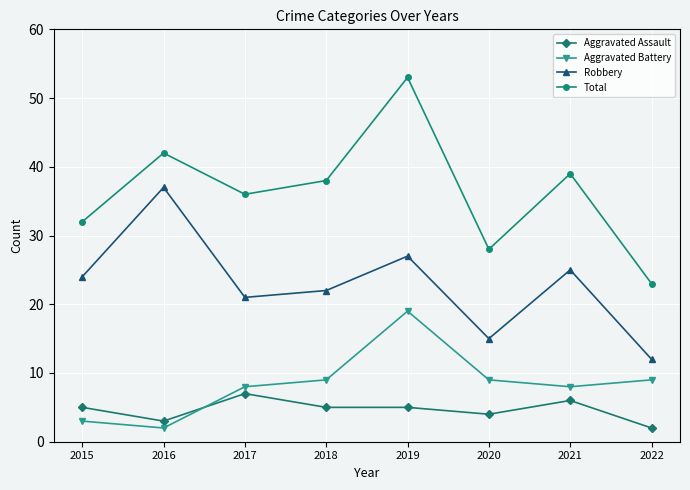

True or false: Total and Aggravated Assault cross at least once.

False